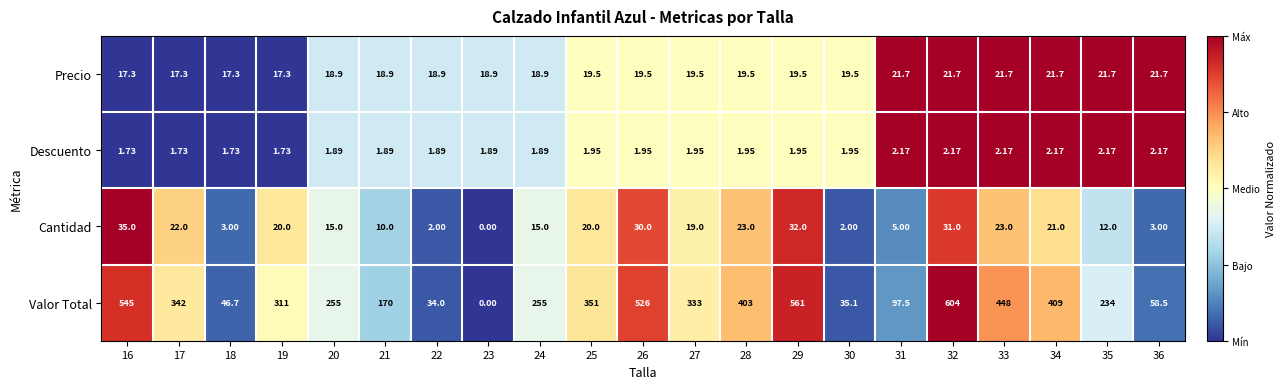

Which series has the largest total across all categories?

Valor Total